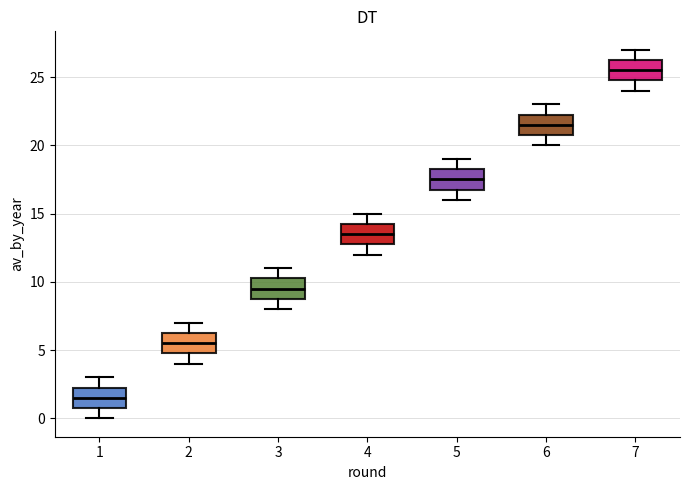

Where does the upper whisker of the box at x = 1 end on the y-axis? The values are not printed on the chart, so give them approximately, as read against the axis.

3.0